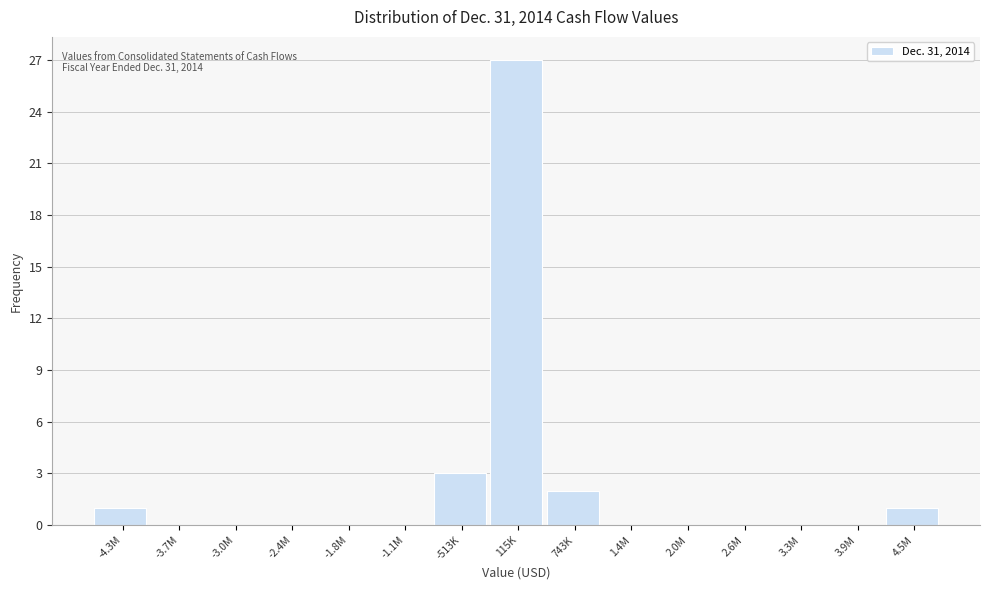

Reading right to left, extract all data points from this chart.

4.5M=1	3.9M=0	3.3M=0	2.6M=0	2.0M=0	1.4M=0	743K=2	115K=27	-513K=3	-1.1M=0	-1.8M=0	-2.4M=0	-3.0M=0	-3.7M=0	-4.3M=1